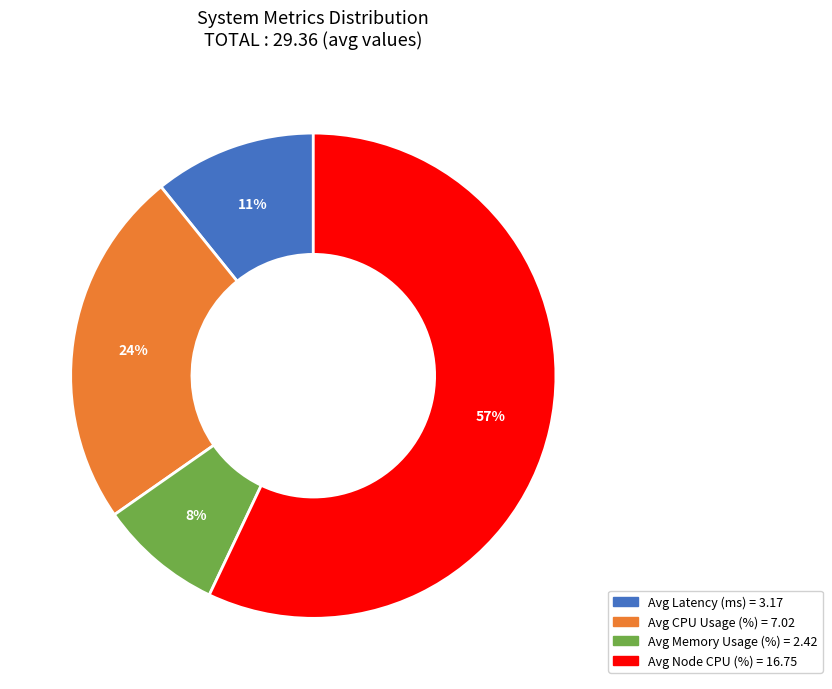

To the nearest percent, what is the difference between the largest and smallest slice percentages?

49%